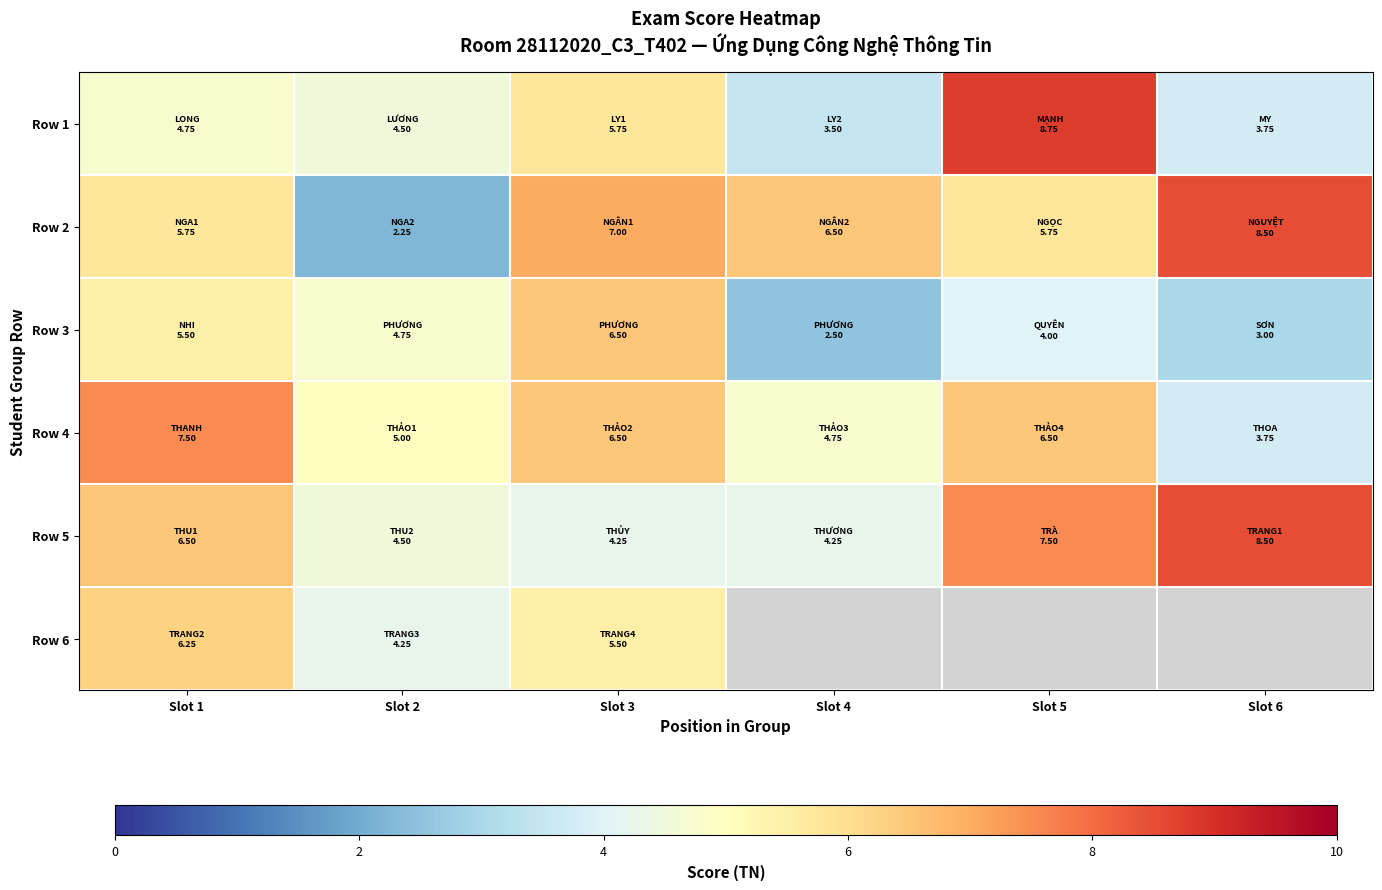

The value of Row 1 at Slot 4 is 3.5. True or false?

True